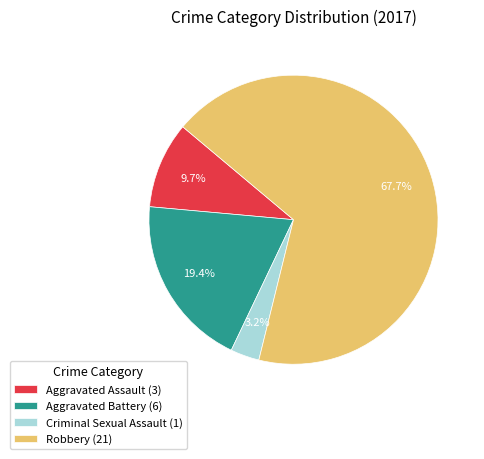

The Aggravated Assault slice represents 10% of the pie. True or false?

True